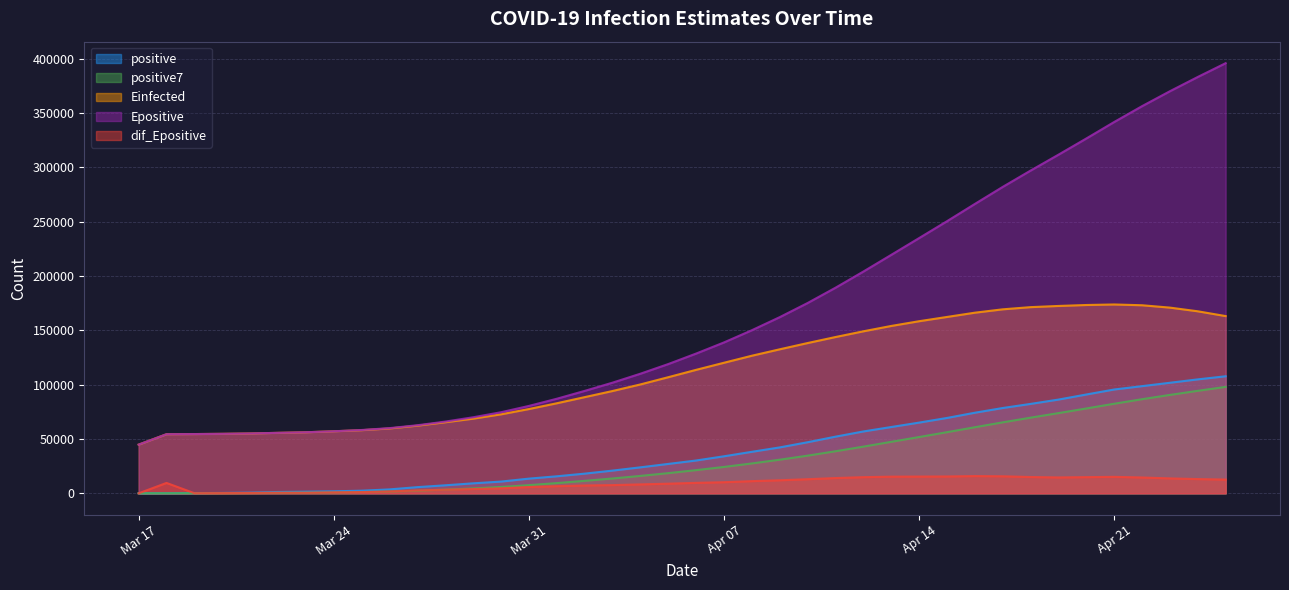

Which series has the largest total across all categories?

Epositive